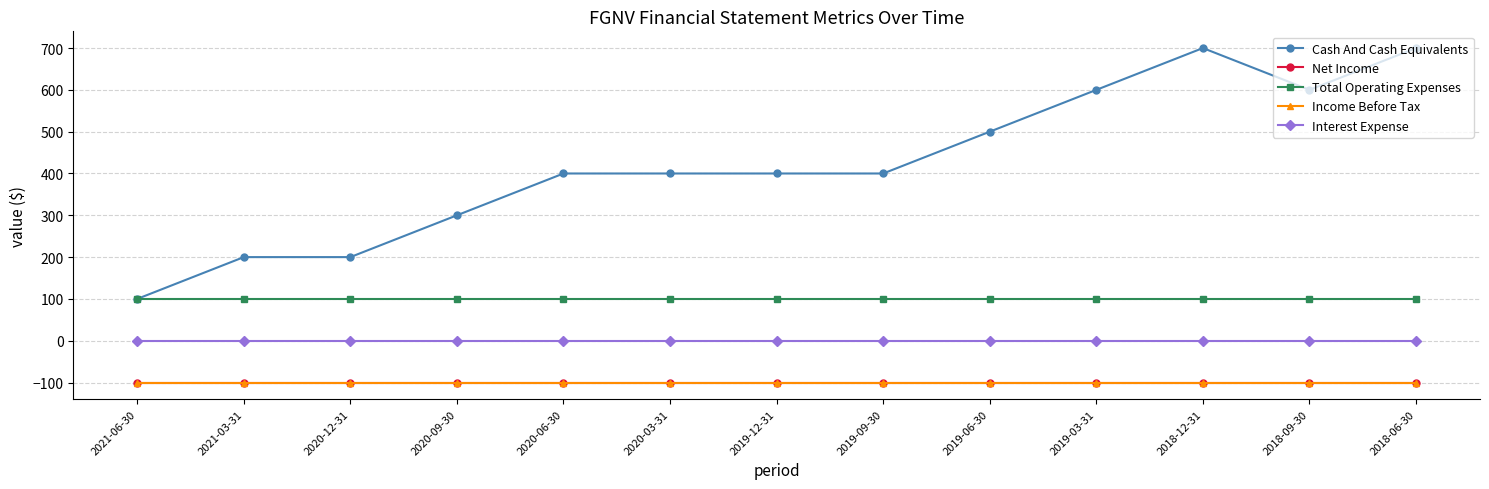

Which series has the largest total across all categories?

Cash And Cash Equivalents